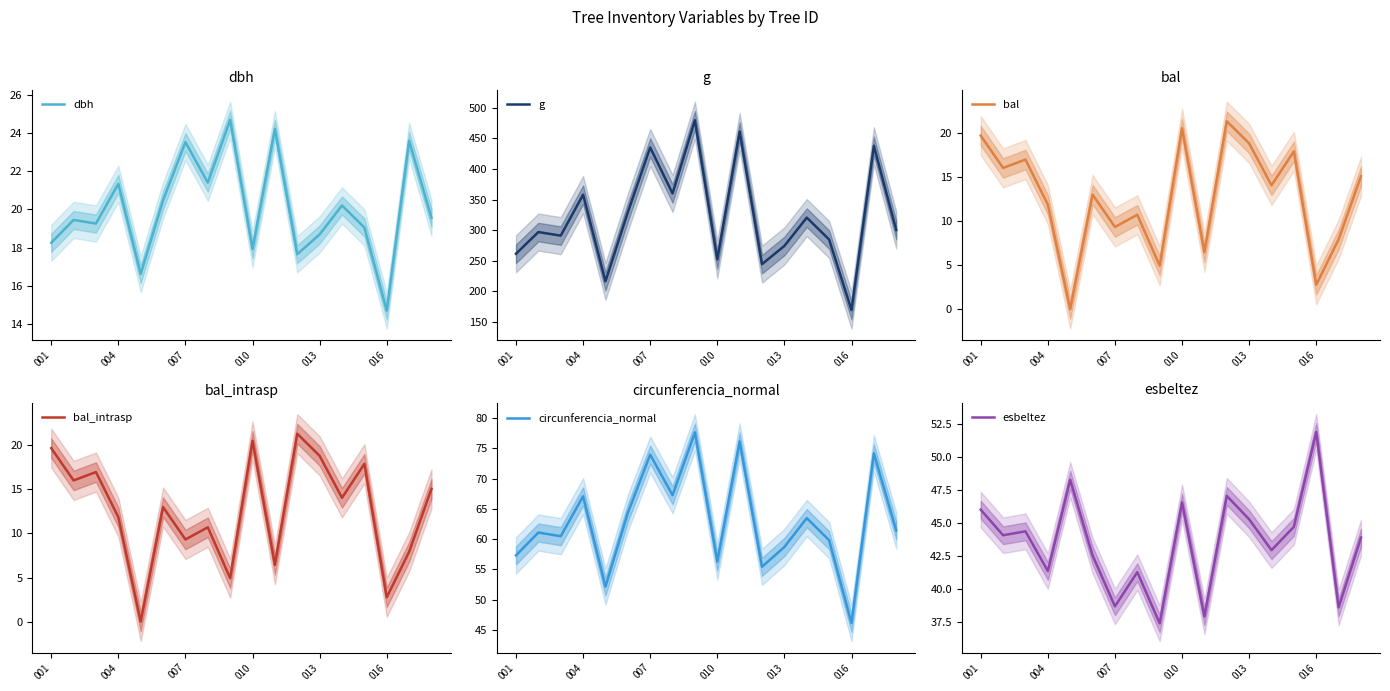

How many data points in bal_intrasp are above 14?

9